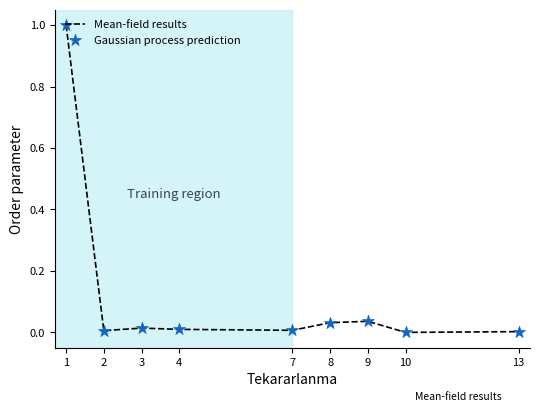

What is the difference between the maximum and minimum values?

1.0